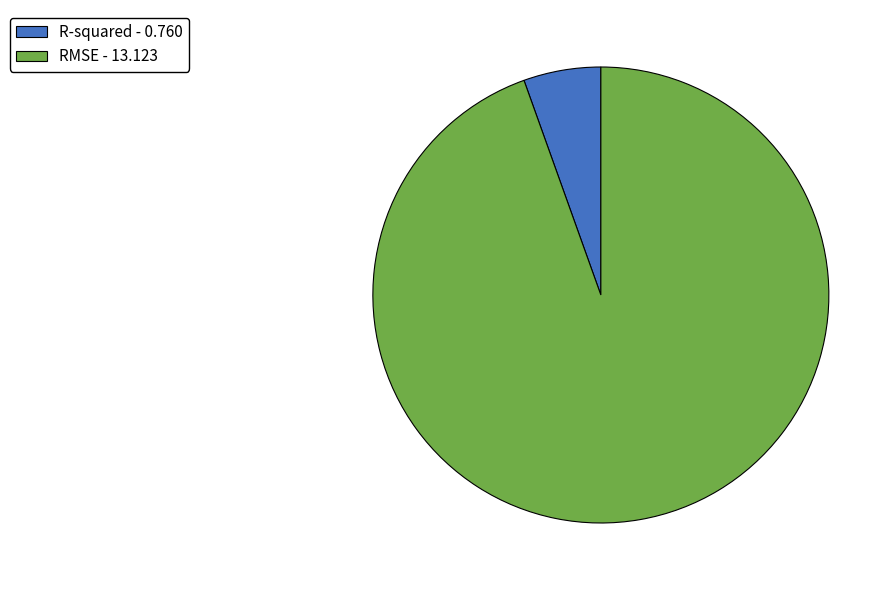

How many slices are in this pie chart?

2